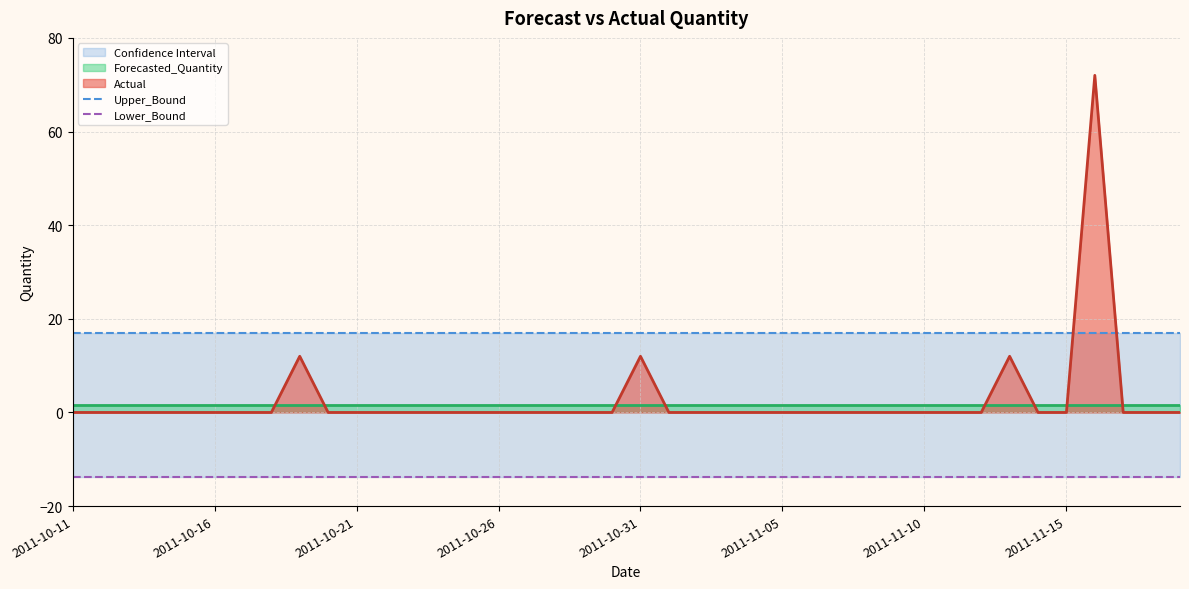

What is the approximate value of Lower_Bound at 23?

-13.9